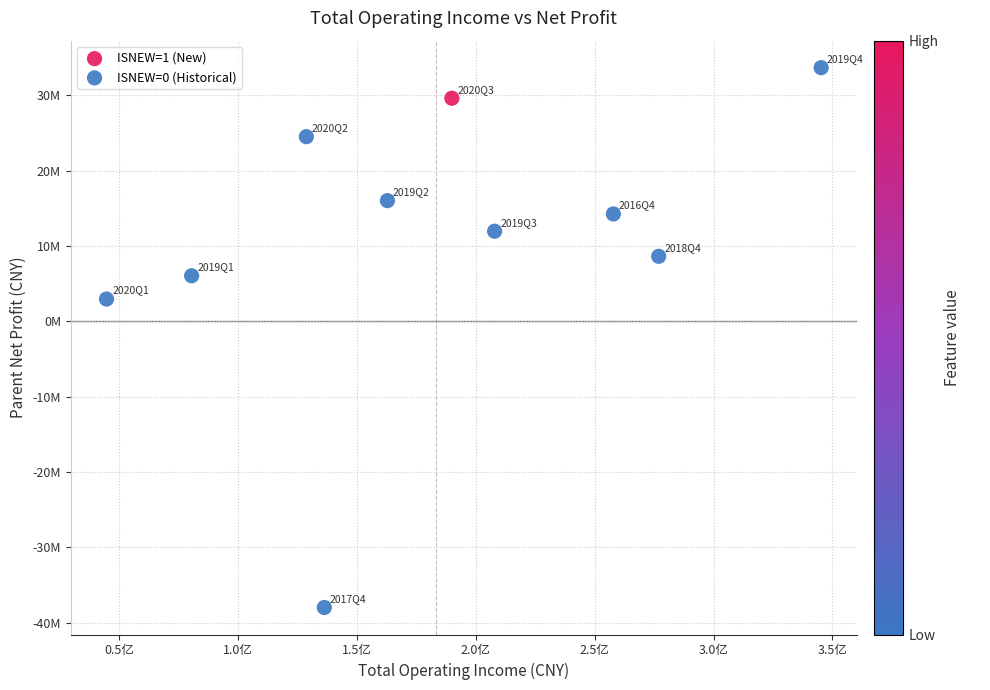

What are all the series names shown in the legend?

ISNEW=1 (New), ISNEW=0 (Historical)